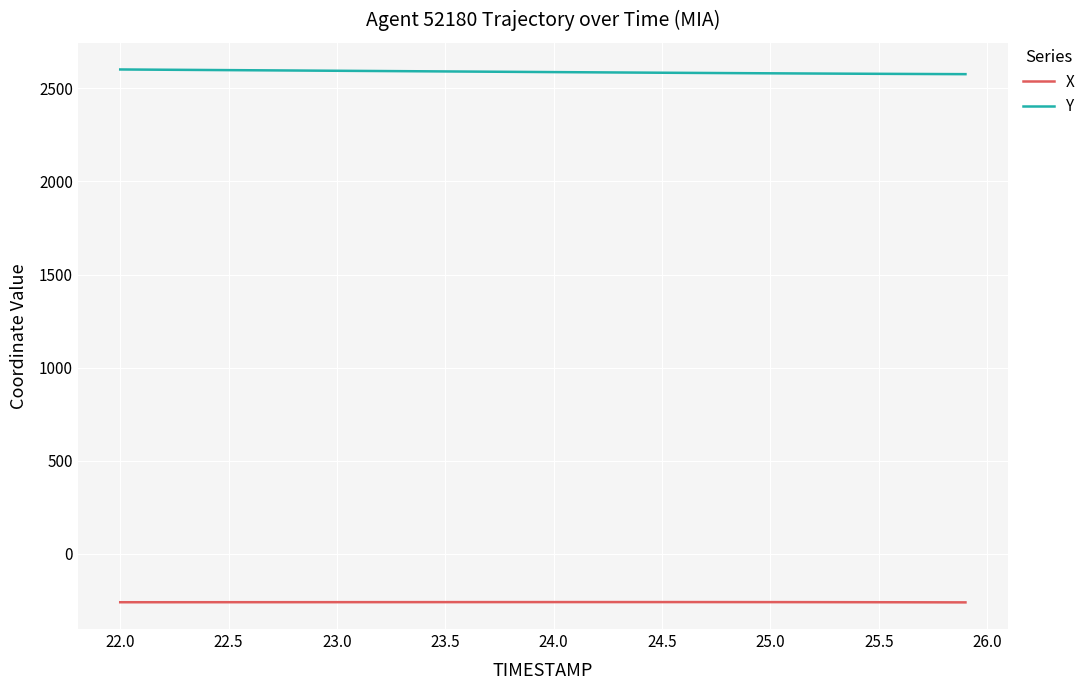

Which series has the largest total across all categories?

Y